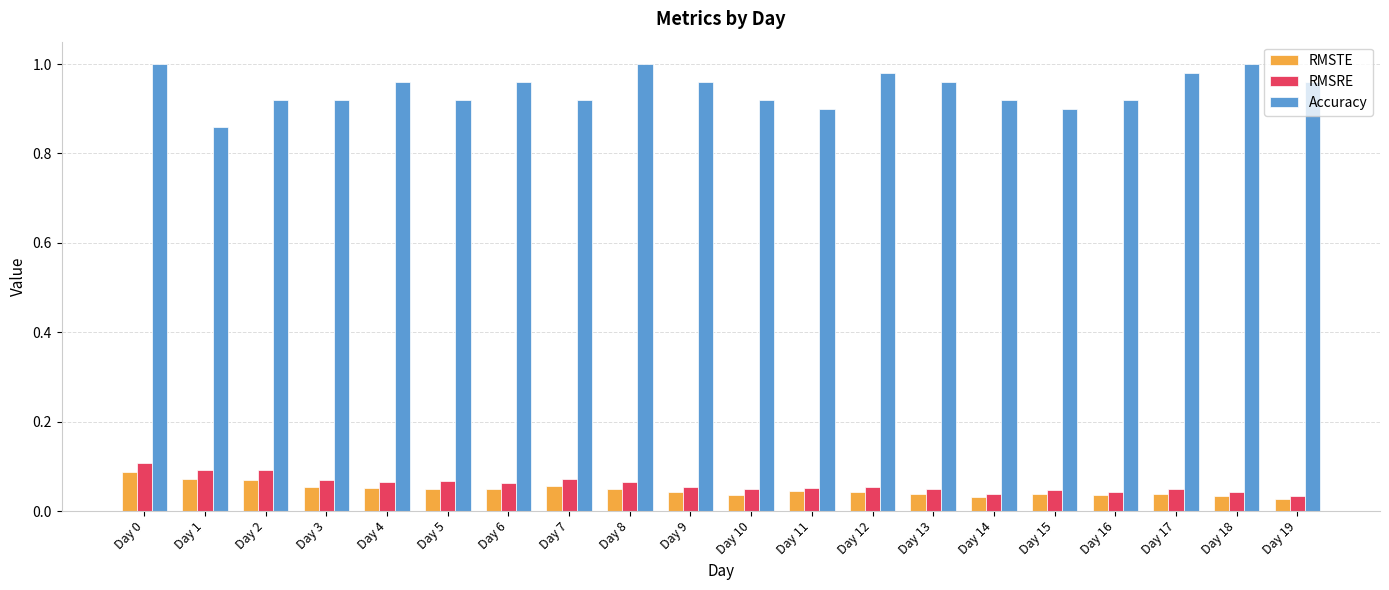

True or false: RMSTE has a value of 0.0 at Day 1.

False